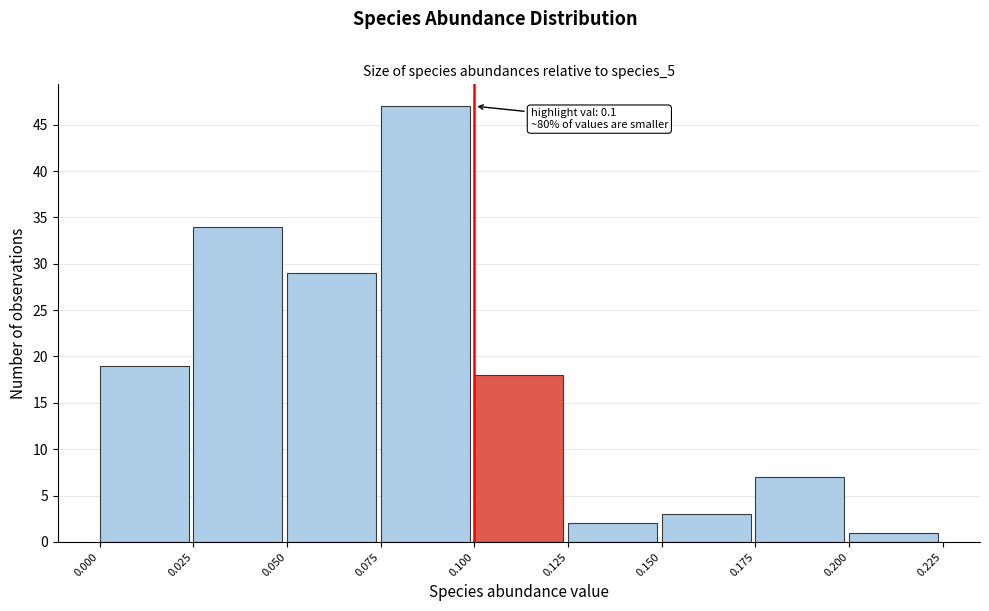

Which range on the x-axis has the tallest bar?

0.075 to 0.100